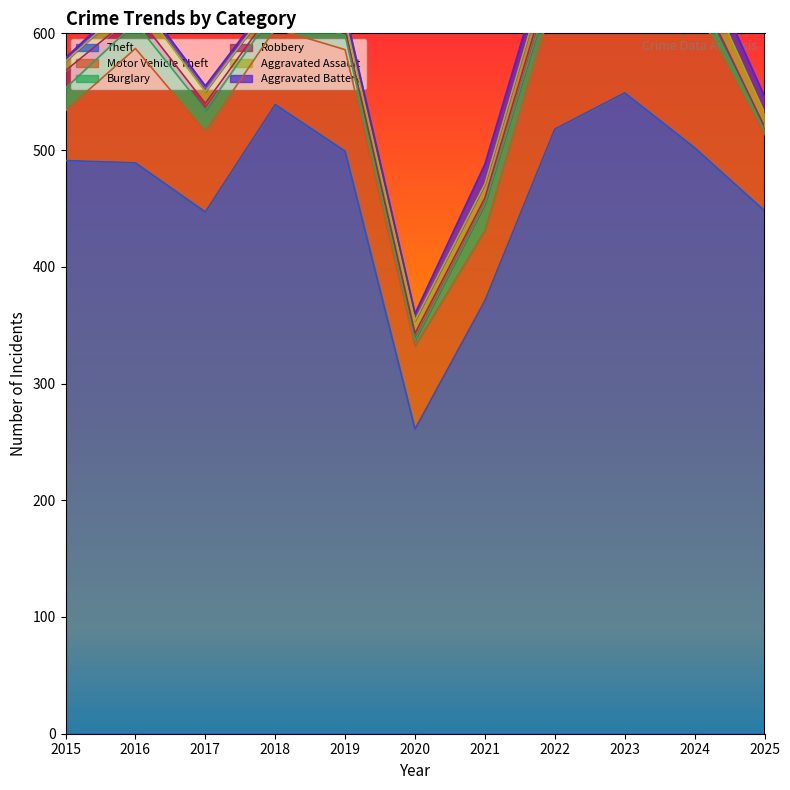

Count the number of data series in this chart.

6